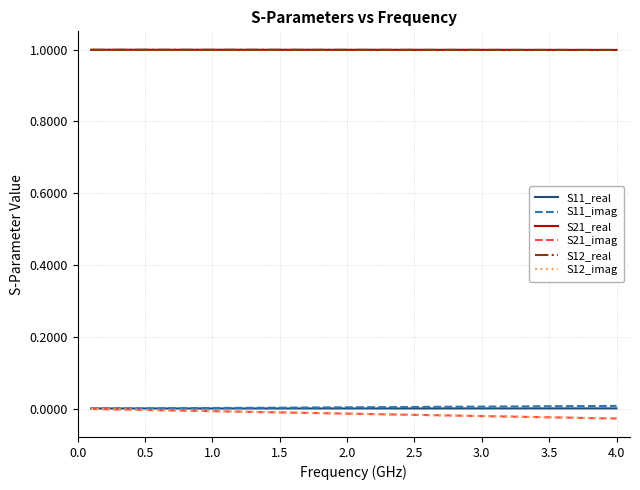

What is the minimum value for S12_real?

1.0